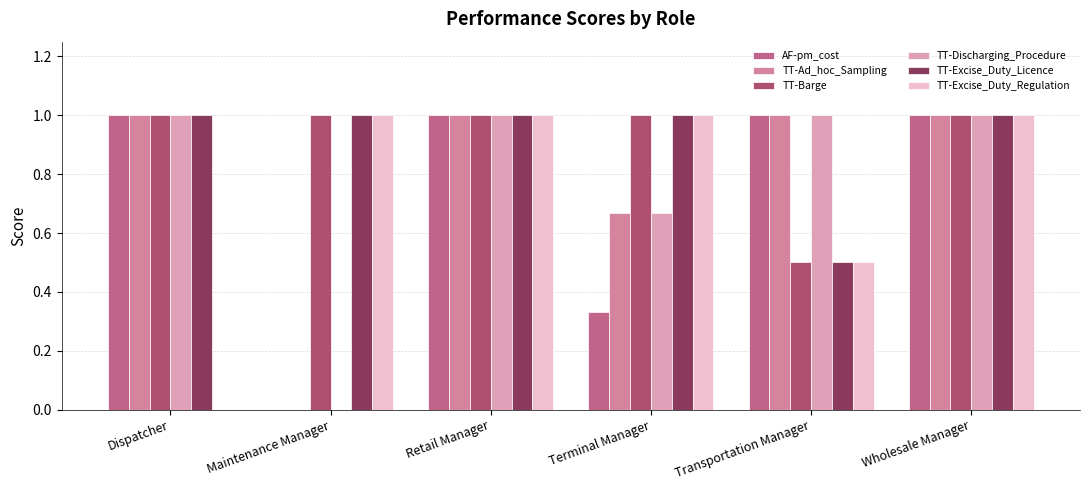

The TT-Excise_Duty_Licence series shows 1.7 at Retail Manager. True or false?

False